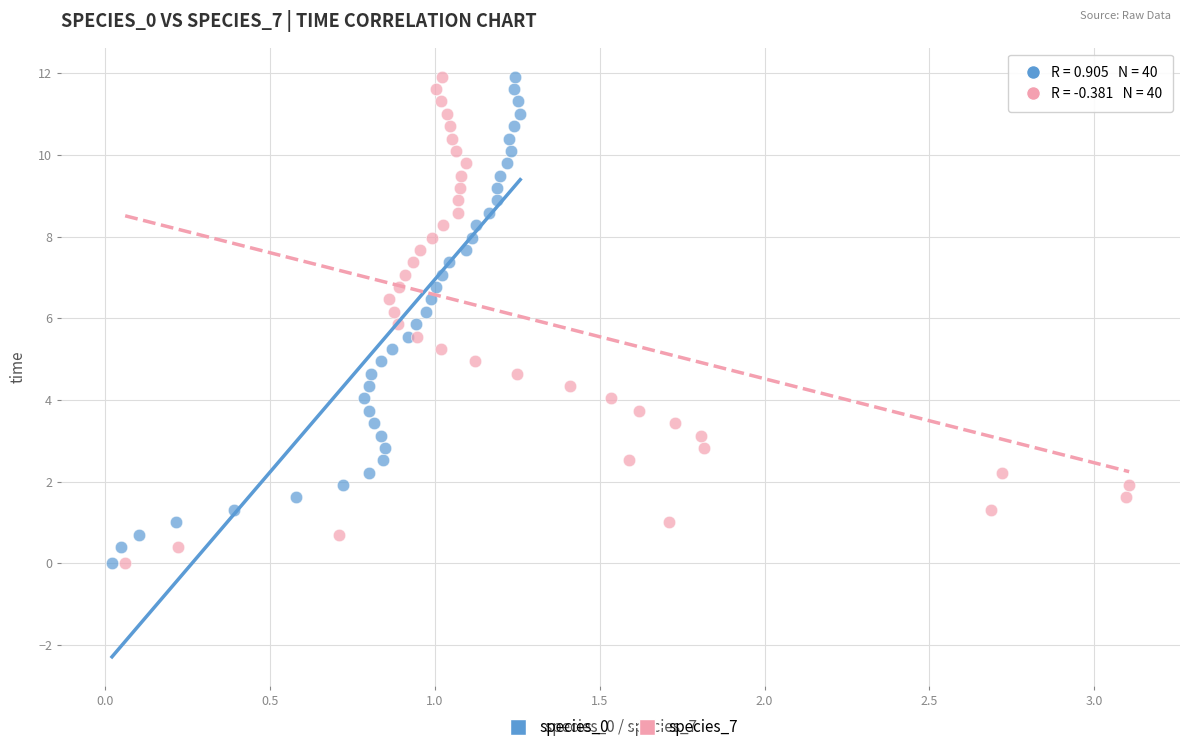

What are all the series names shown in the legend?

species_0, species_7